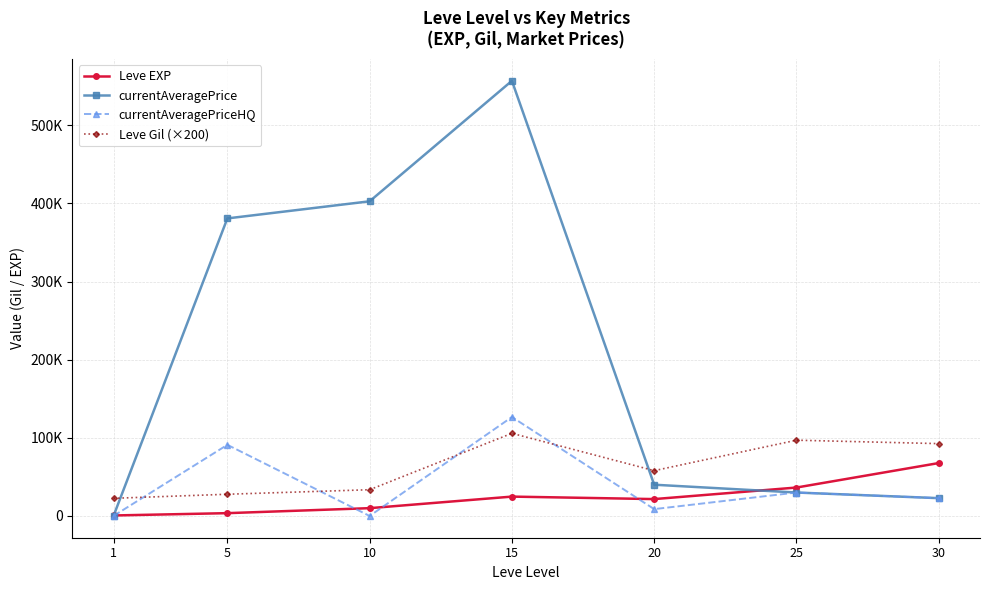

What is the greatest value displayed?

557034.0